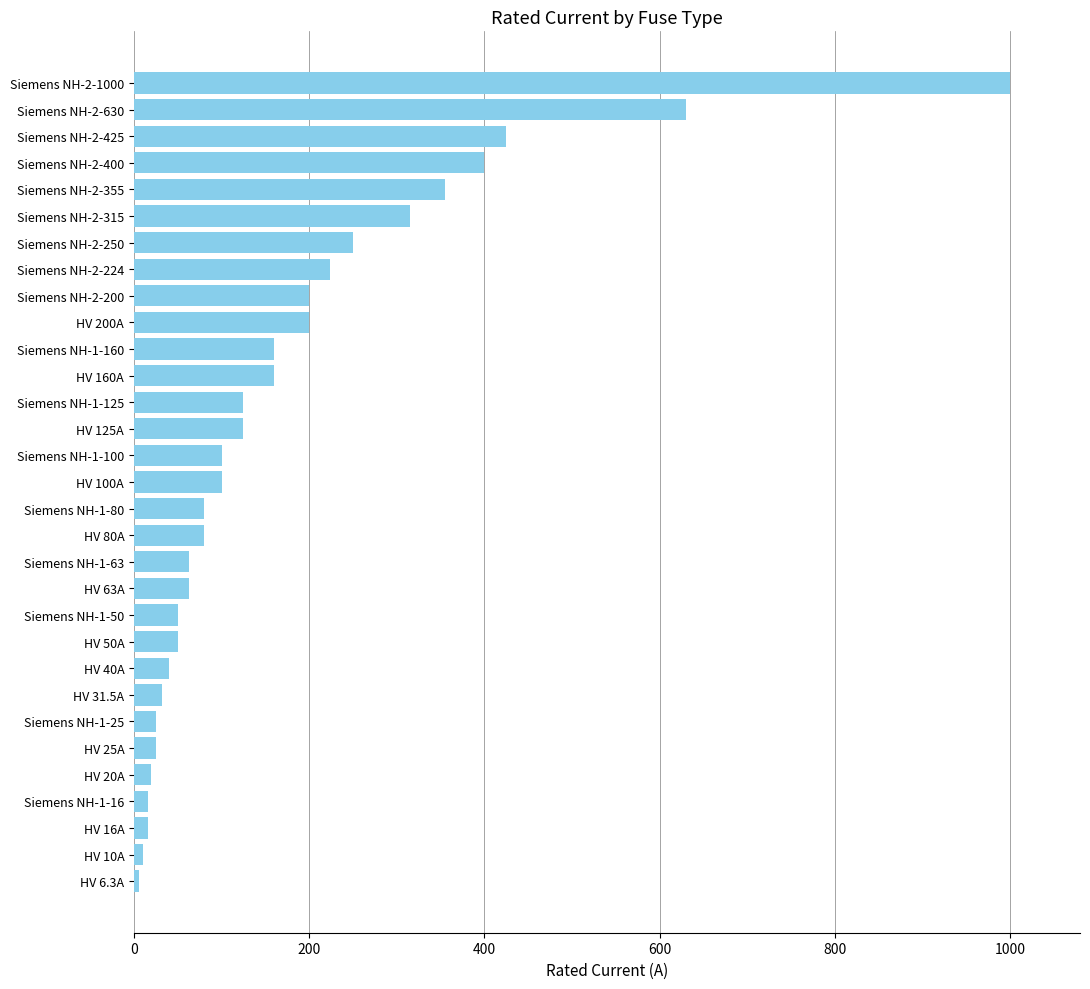

How many data points are less than 100?

15